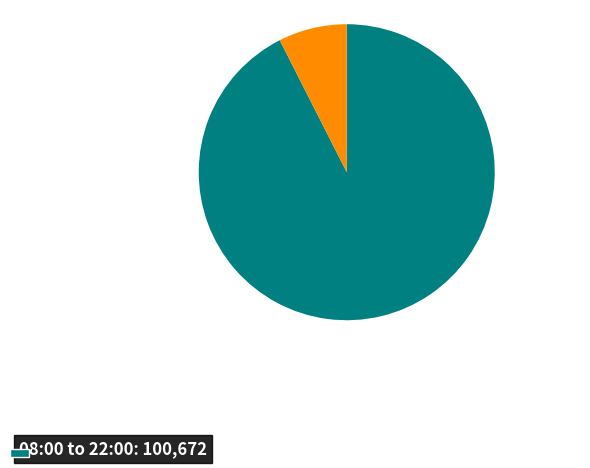

Is there a majority slice in this chart?

Yes